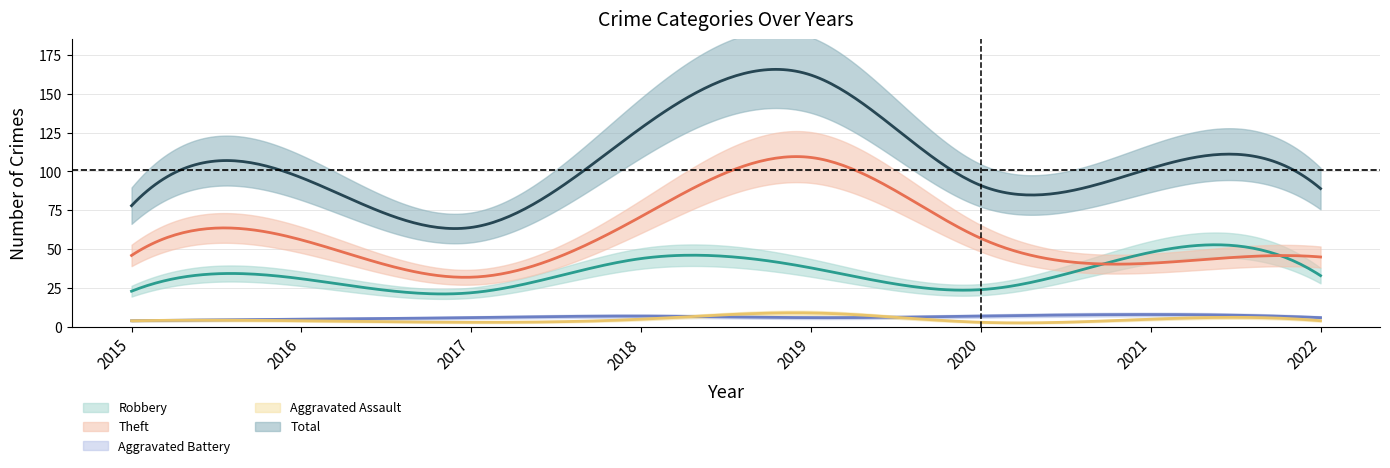

True or false: Theft and Aggravated Assault cross at least once.

False